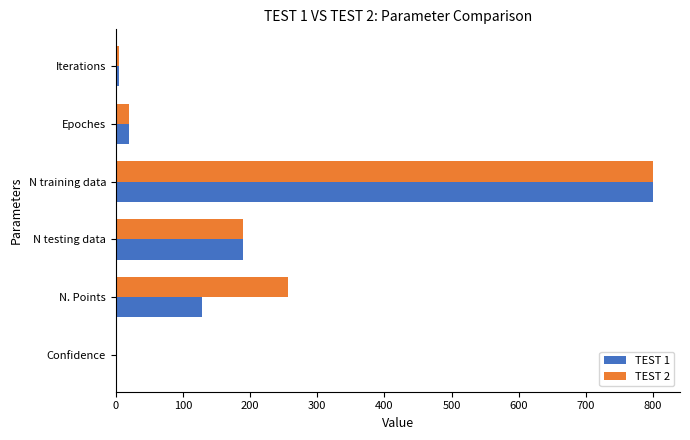

Is the value of TEST 2 at N. Points greater than the value of TEST 1 at N. Points?

Yes